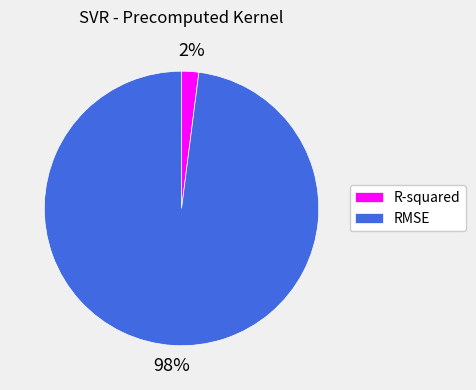

Is it true that RMSE is 98% of the pie?

True